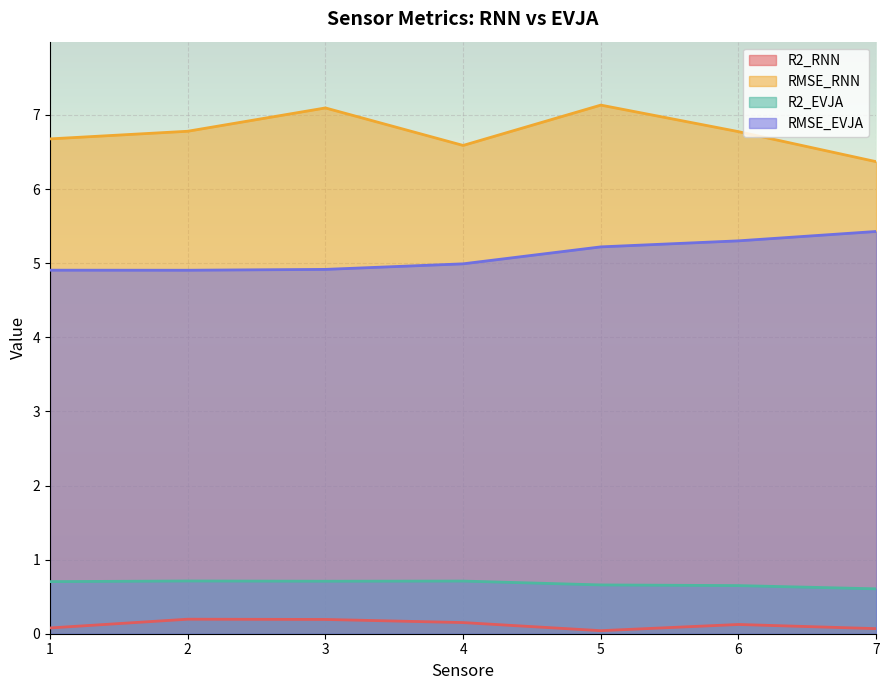

The RMSE_RNN series shows 6.8 at 6. True or false?

True